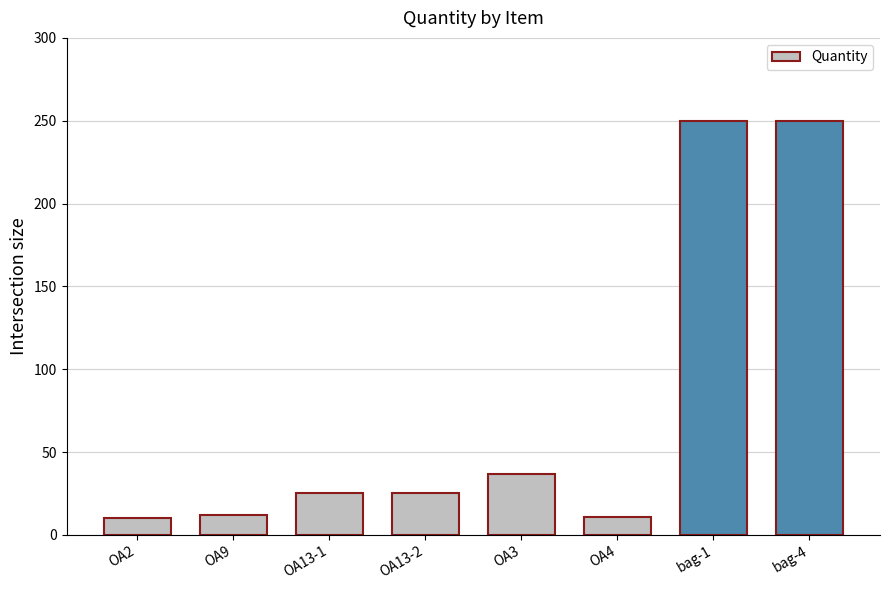

What is the minimum value shown in the chart?

10